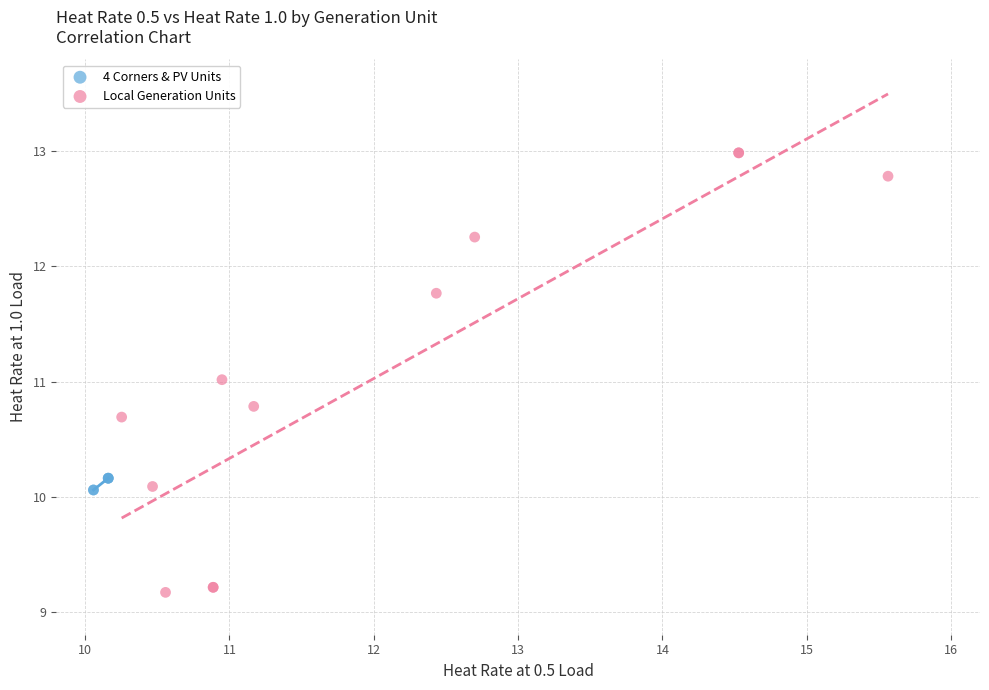

Which series contains the highest Y value?

Local Generation Units